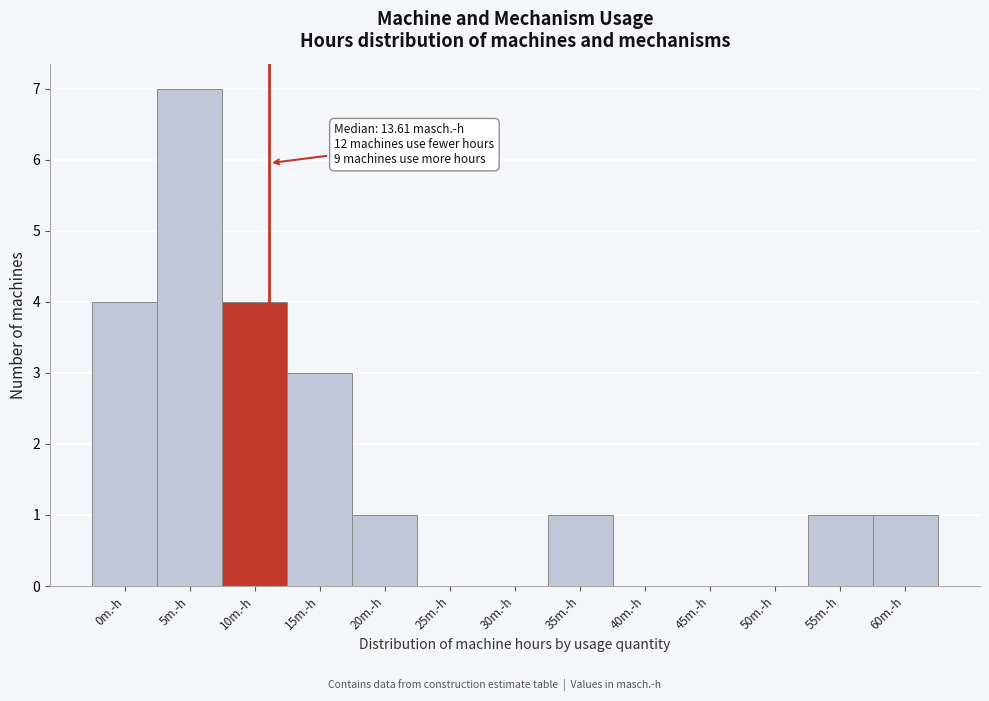

Reading right to left, transcribe all the data shown in this chart.

60m.-h=1	55m.-h=1	50m.-h=0	45m.-h=0	40m.-h=0	35m.-h=1	30m.-h=0	25m.-h=0	20m.-h=1	15m.-h=3	10m.-h=4	5m.-h=7	0m.-h=4